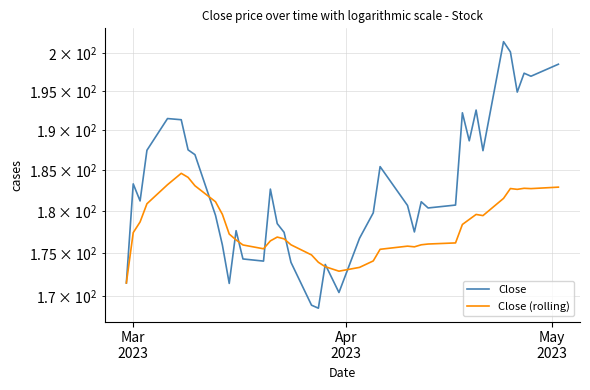

List the series in order of their peak value, highest first.

Close, Close (rolling)